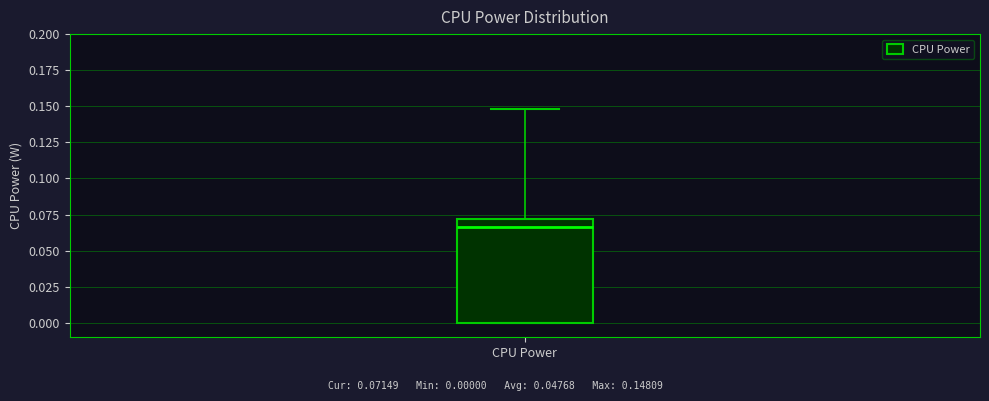

Where does the upper whisker of the box for CPU Power end on the y-axis? The values are not printed on the chart, so give them approximately, as read against the axis.

0.150